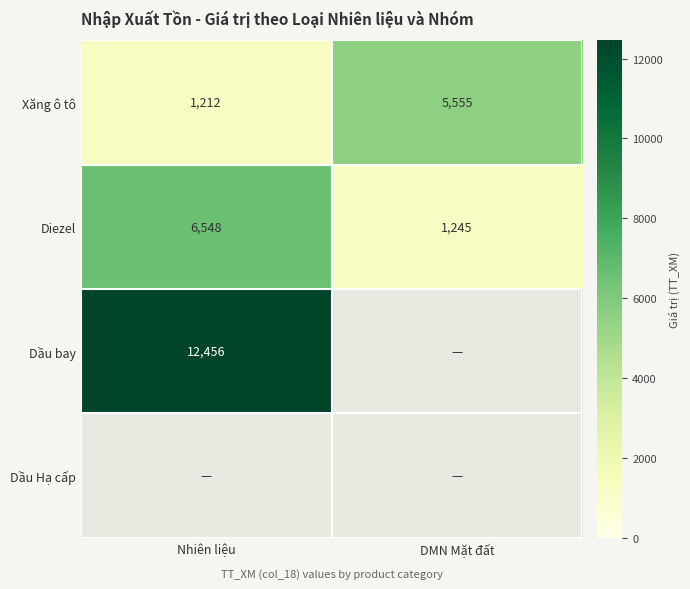

What is the difference between the highest and lowest values at DMN Mặt đất?

4310.0